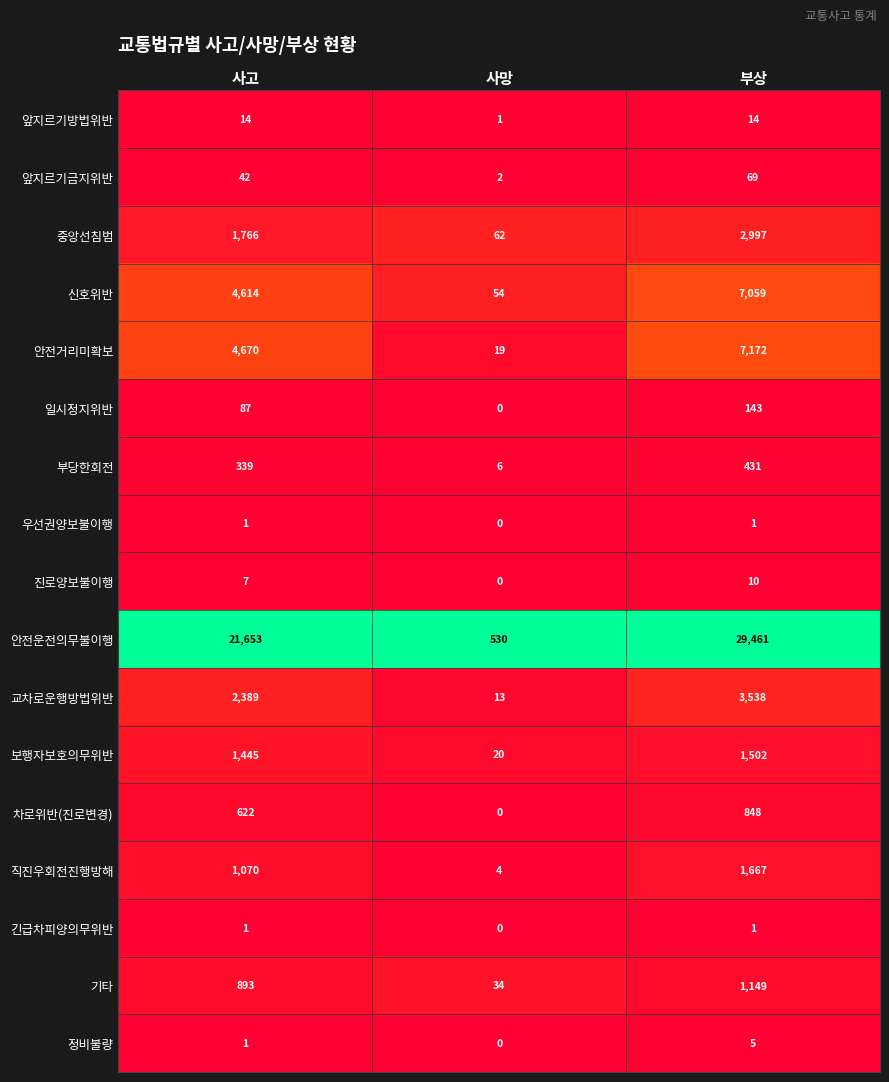

What is the maximum value shown in the chart?

29461